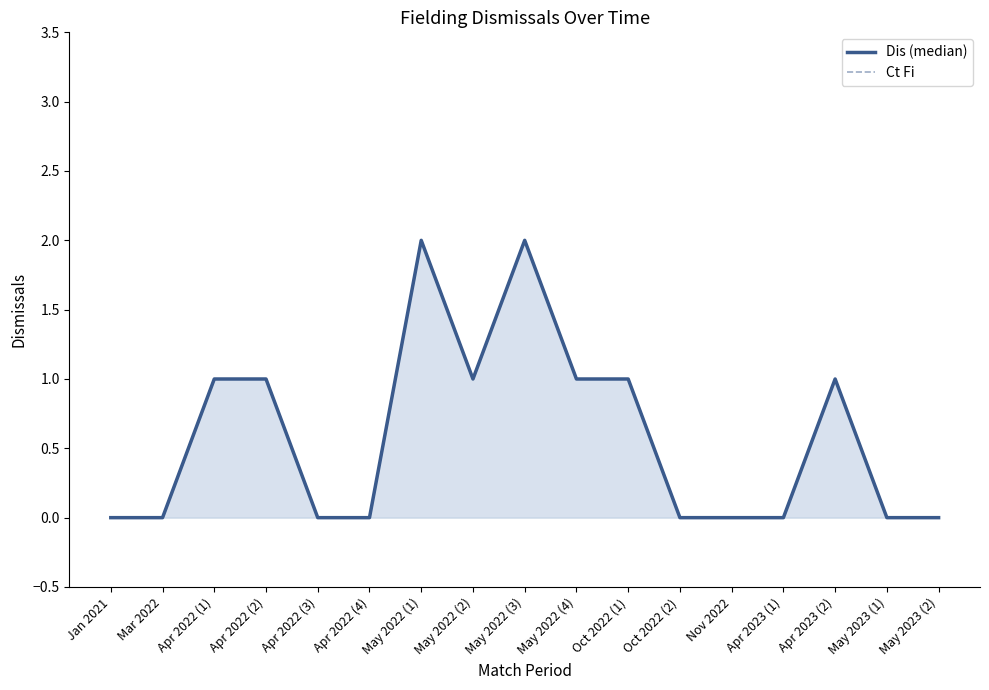

At which label is Dis (median) closest to 1?

Apr 2022 (1)